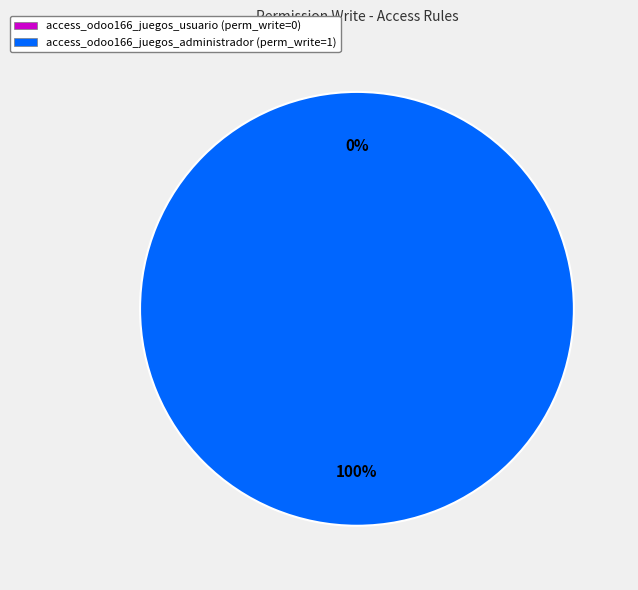

How many segments does this pie chart have?

2